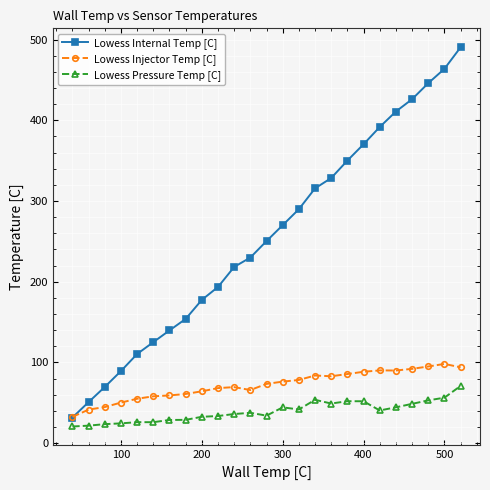

Which series has the widest spread of values?

Lowess Internal Temp [C]